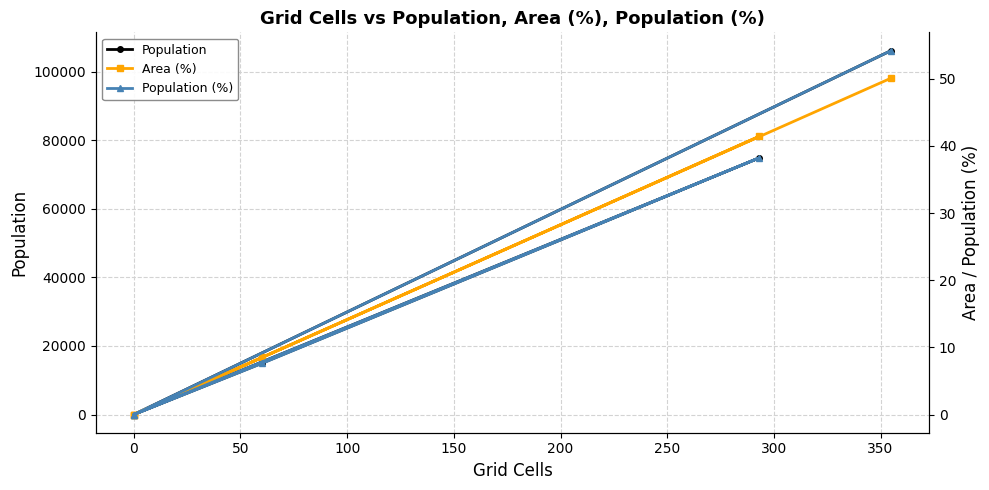

What is the average value of the Population series?

32656.0